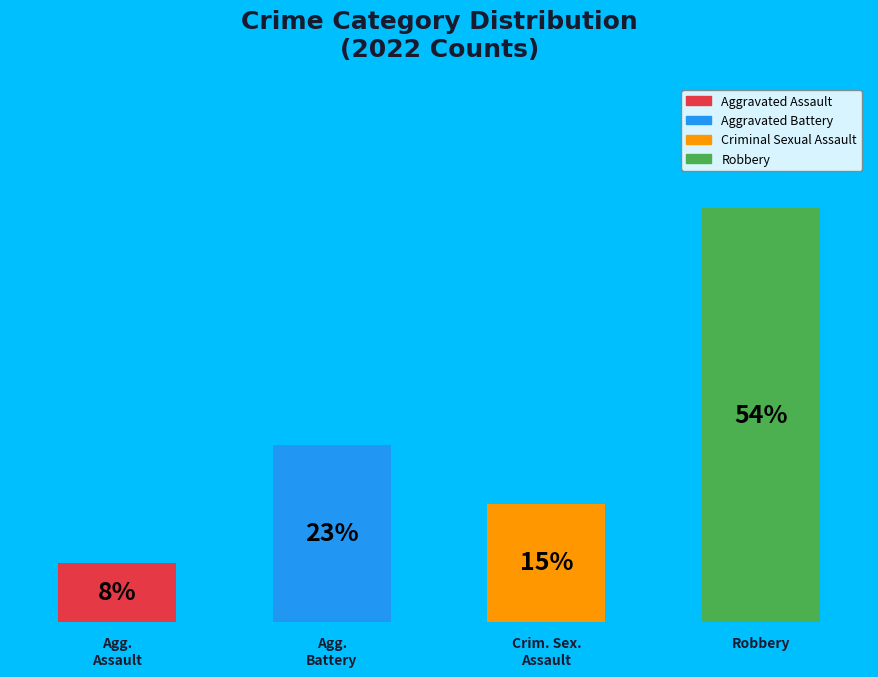

Count the number of slices in the pie.

4